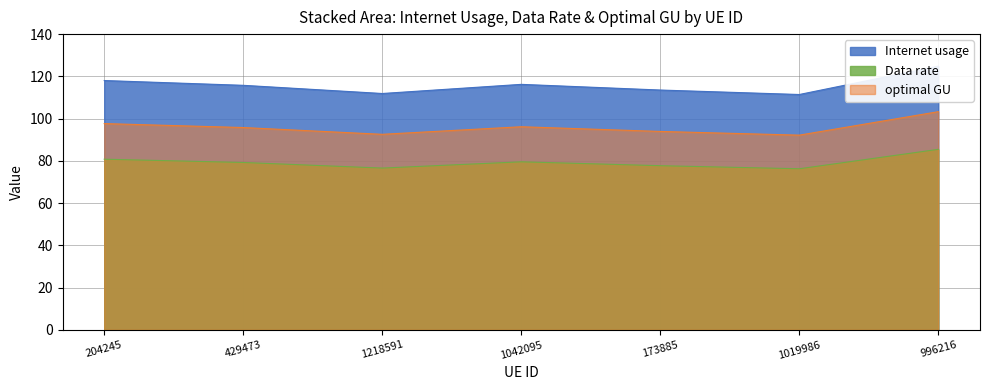

What are all the series names shown in the legend?

Internet usage, Data rate, optimal GU